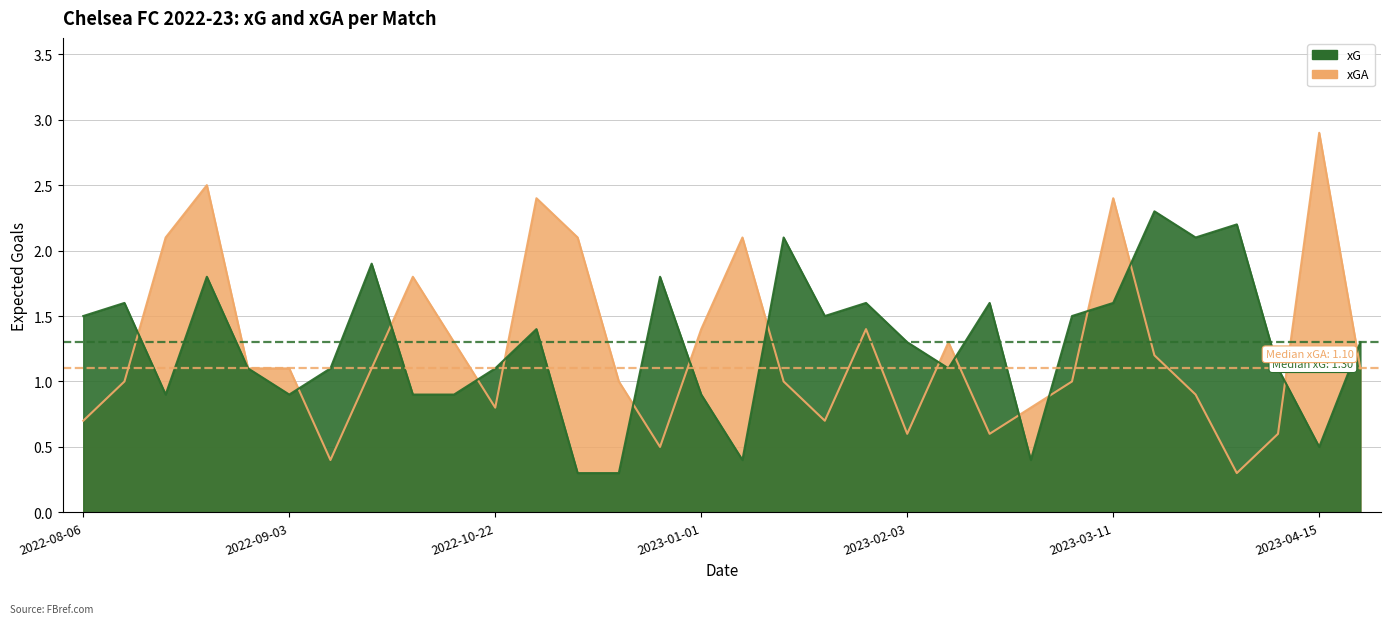

What is the difference between the xG values at 2022-12-27 and 2022-10-08?

0.1